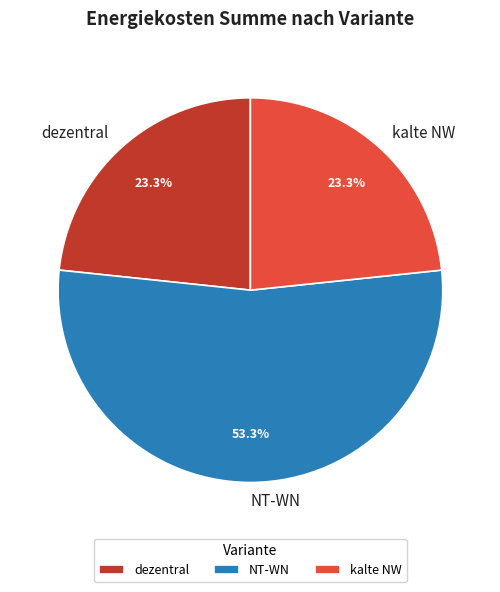

Is the sum of NT-WN and dezentral greater than half?

Yes